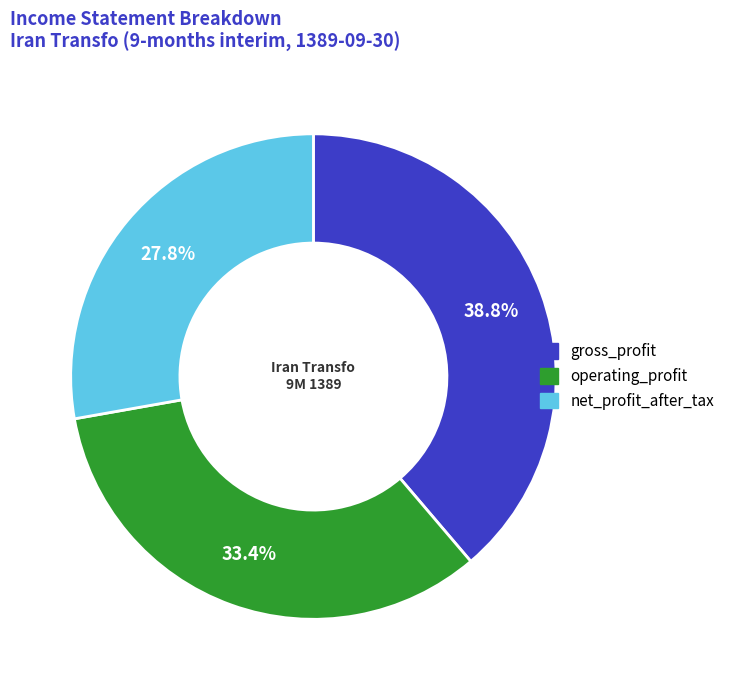

To the nearest percent, what is the average slice percentage?

33%